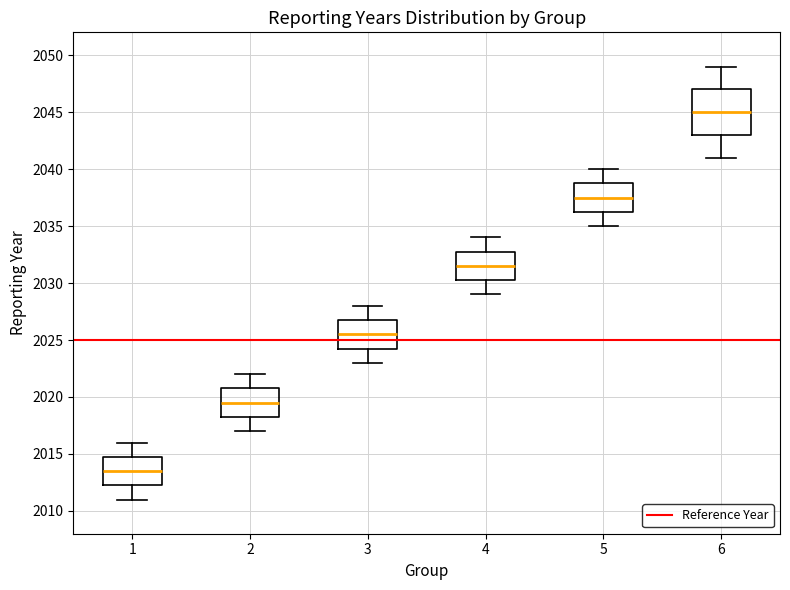

Comparing the boxes themselves (not the whiskers), which one is the tallest?

6